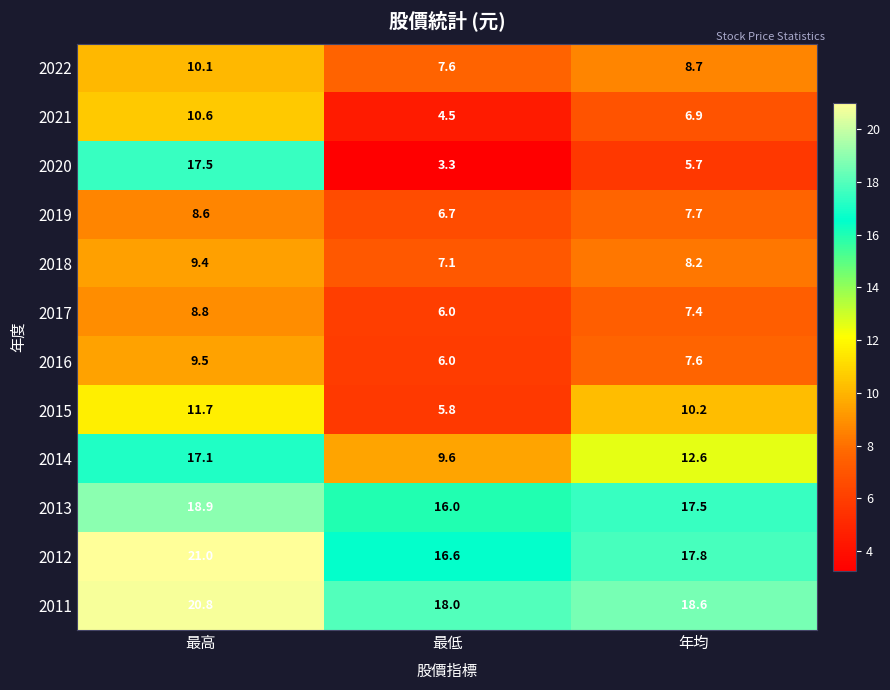

Rank the series by their maximum value, from lowest to highest.

2019, 2017, 2018, 2016, 2022, 2021, 2015, 2014, 2020, 2013, 2011, 2012